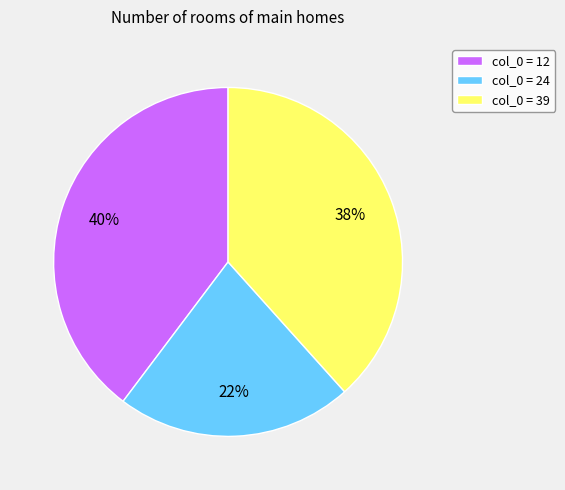

Count the number of slices in the pie.

3